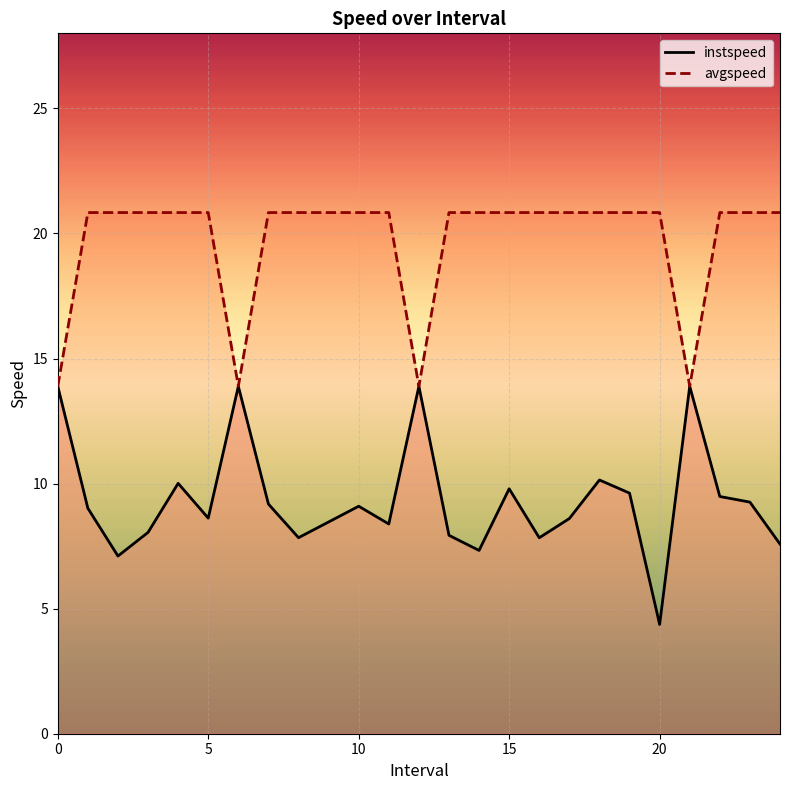

The instspeed series shows 7.6 at 24. True or false?

True